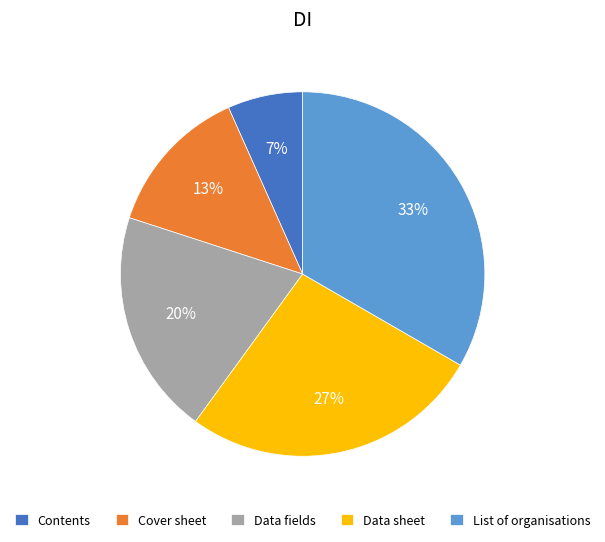

Rank the categories by value from highest to lowest.

List of organisations, Data sheet, Data fields, Cover sheet, Contents